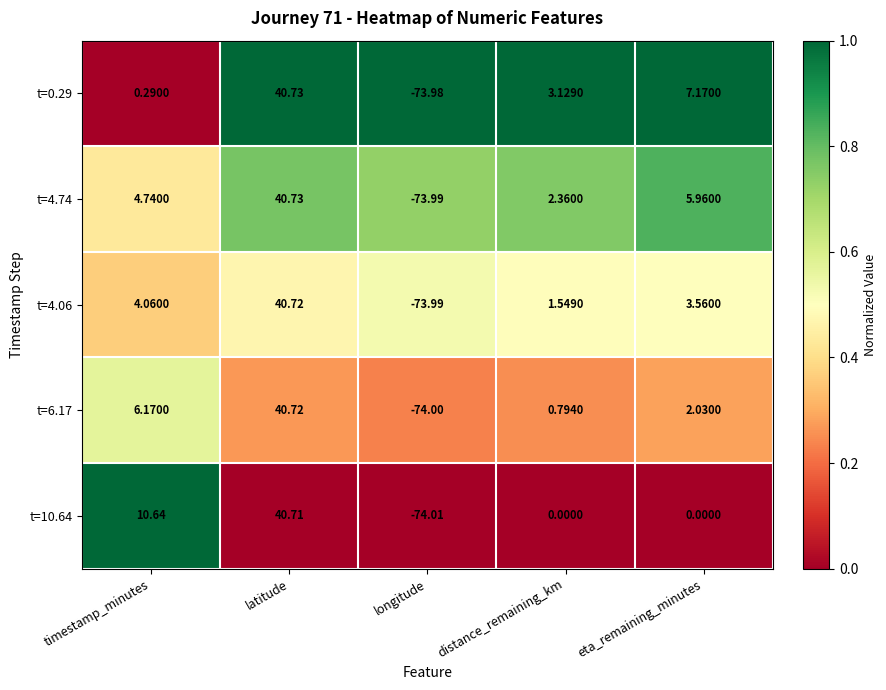

At which label does t=4.74 first exceed 4?

timestamp_minutes